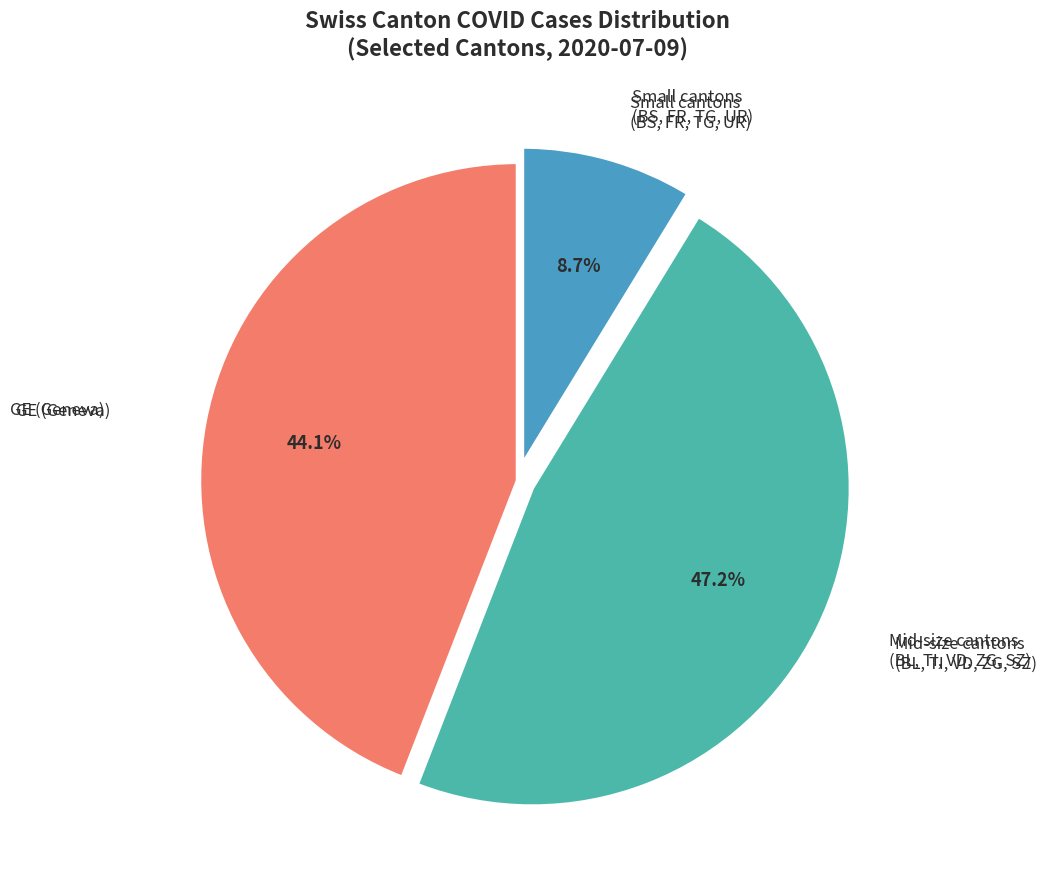

Count the number of slices in the pie.

3